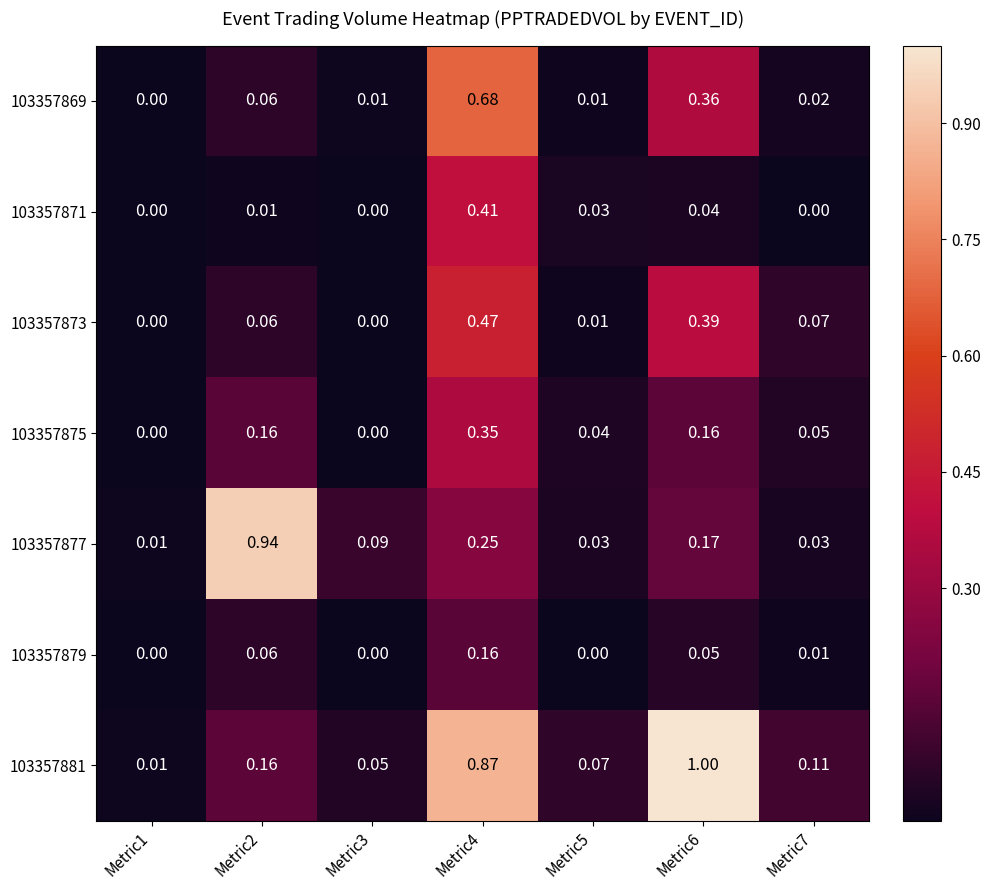

How many values in 103357875 are above zero?

5